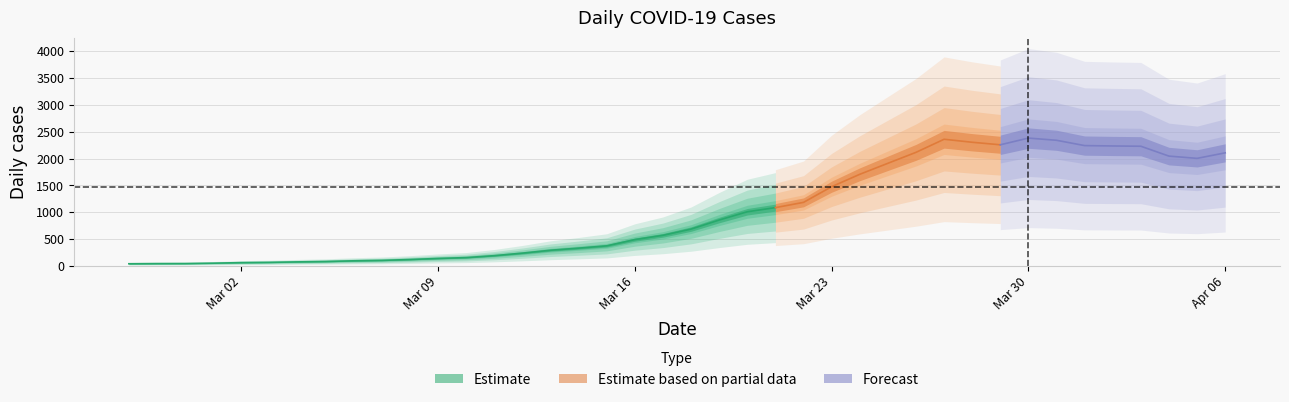

What is the difference between the maximum and minimum values?

2342